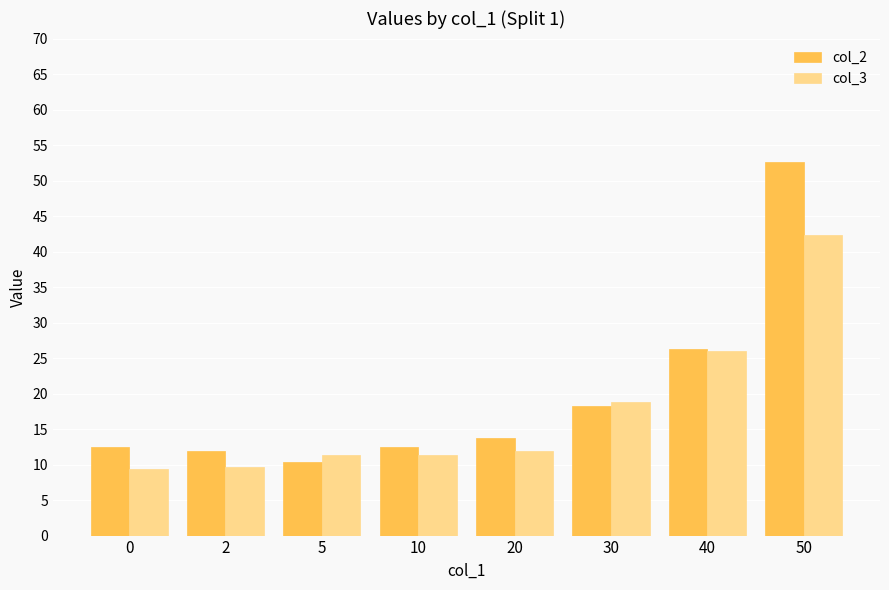

How many distinct data groups are displayed?

2